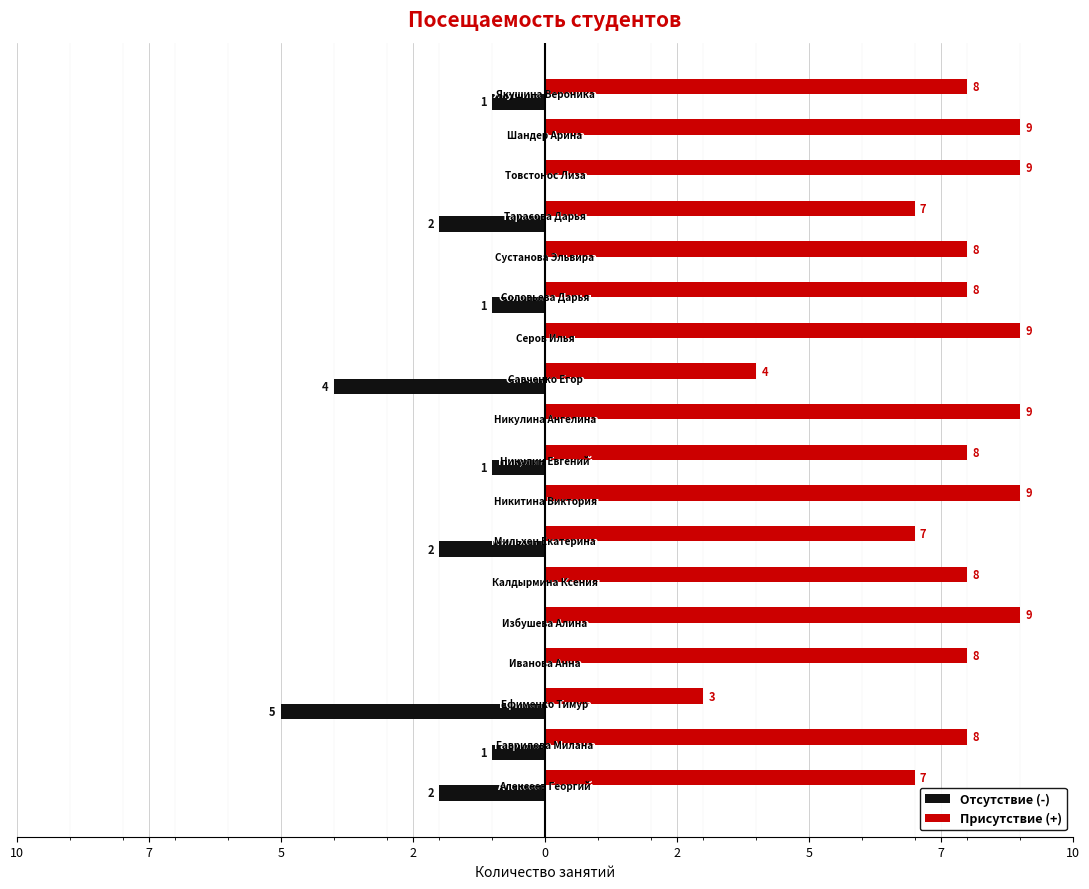

What are all the series names shown in the legend?

Отсутствие (-), Присутствие (+)